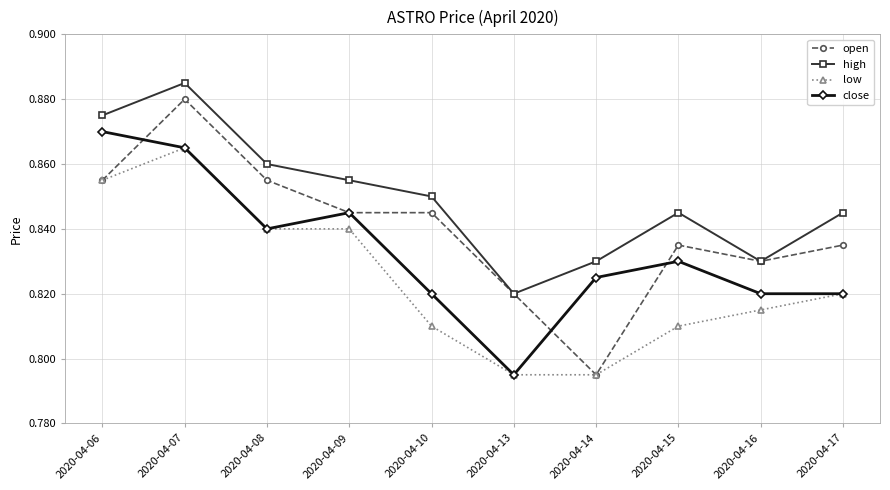

At which label does close reach its peak?

2020-04-06